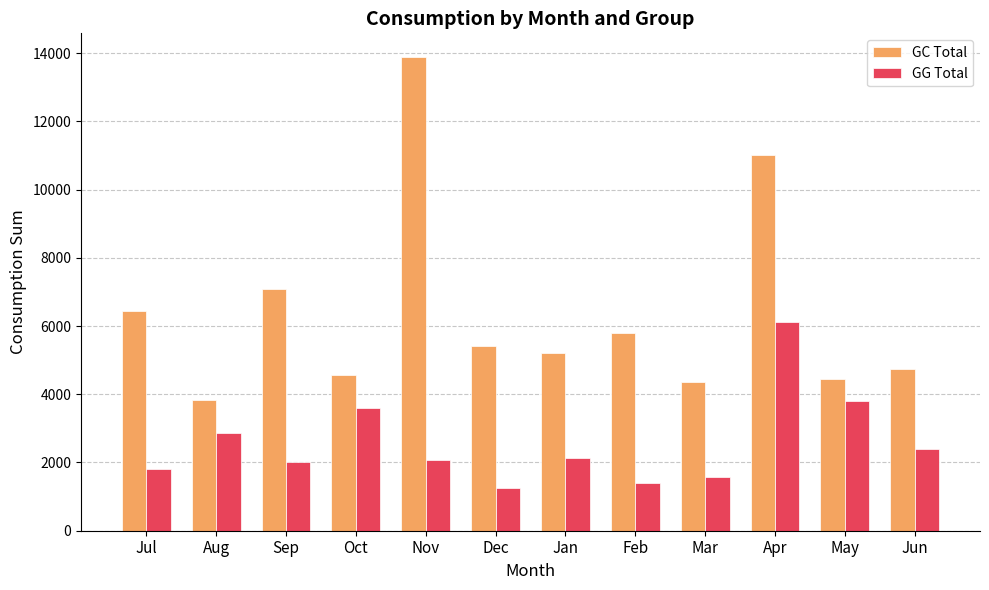

What is the average value of the GC Total series?

6394.9